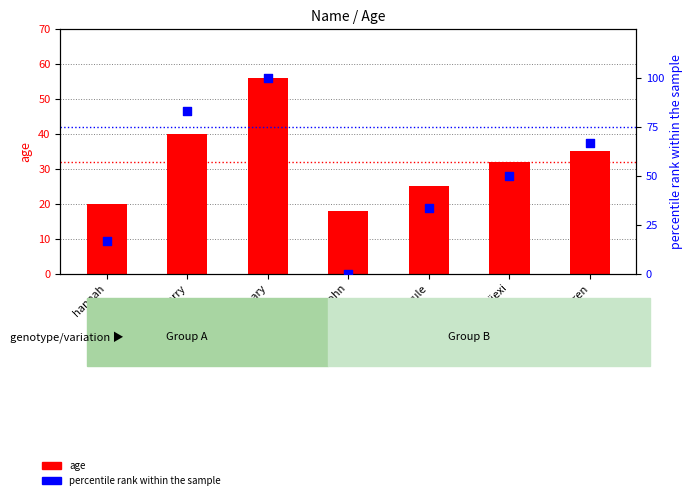

At how many categories does at least one series exceed 83?

2